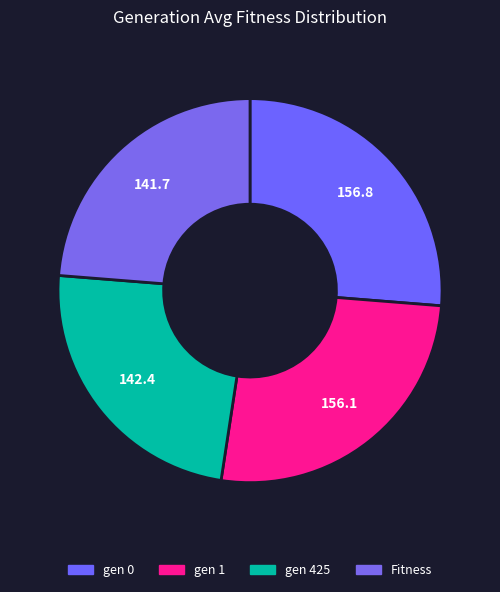

Which slice is the smallest?

Fitness